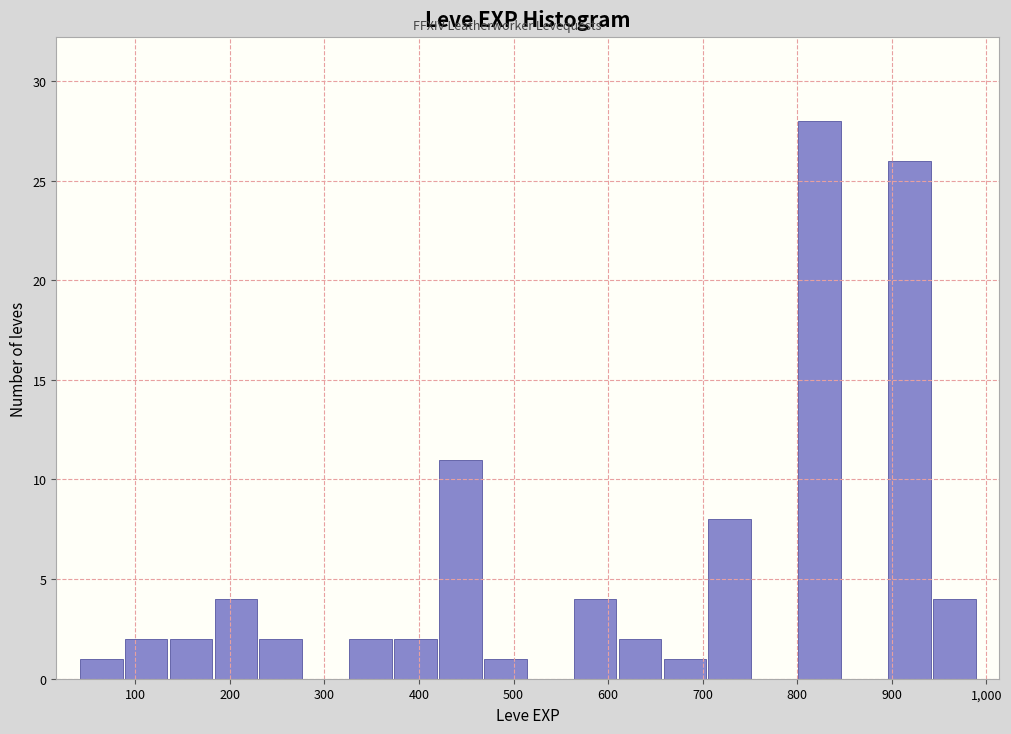

Reading left to right, list every bar in this chart as the range it spans on the x-axis followed by its height. Neither the bar edges nor the heights are printed on the chart, so give them approximately, as read against the axes.

40 to 90: 1
90 to 140: 2
140 to 180: 2
180 to 230: 4
230 to 280: 2
280 to 330: 0
330 to 370: 2
370 to 420: 2
420 to 470: 11
470 to 520: 1
520 to 560: 0
560 to 610: 4
610 to 660: 2
660 to 710: 1
710 to 750: 8
750 to 800: 0
800 to 850: 28
850 to 900: 0
900 to 940: 26
940 to 990: 4